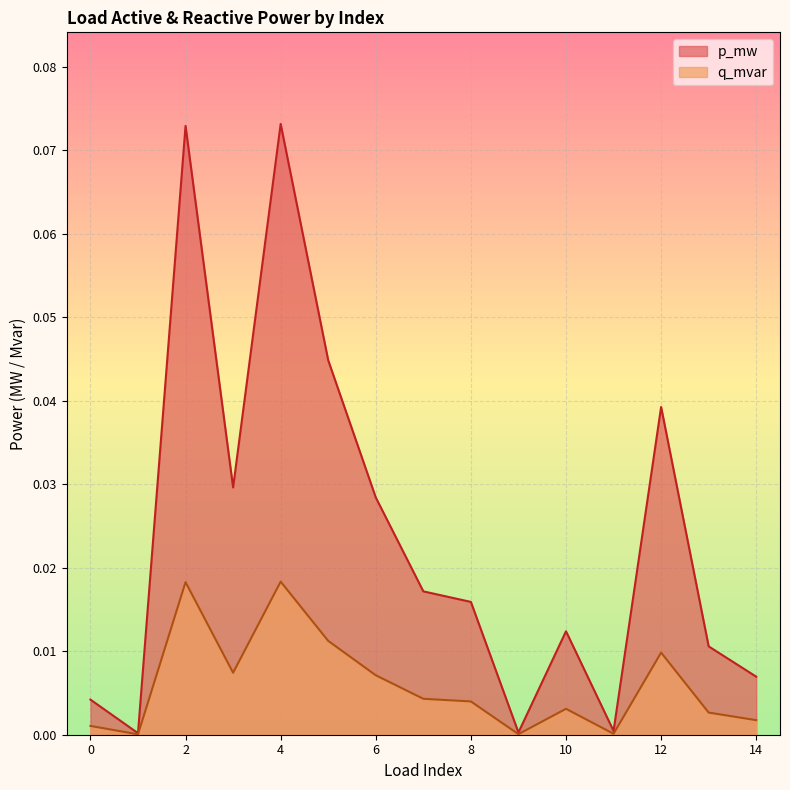

Which series has the widest spread of values?

p_mw